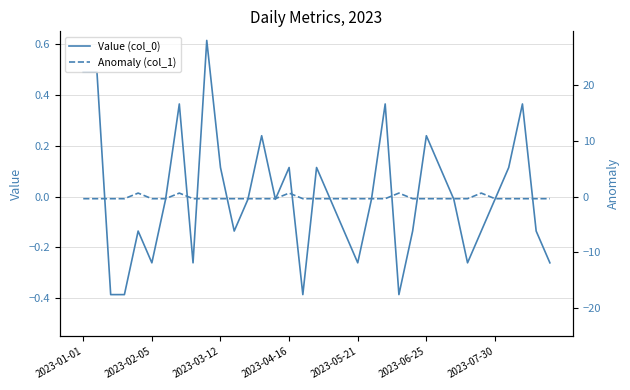

What are all the series names shown in the legend?

Value (col_0), Anomaly (col_1)